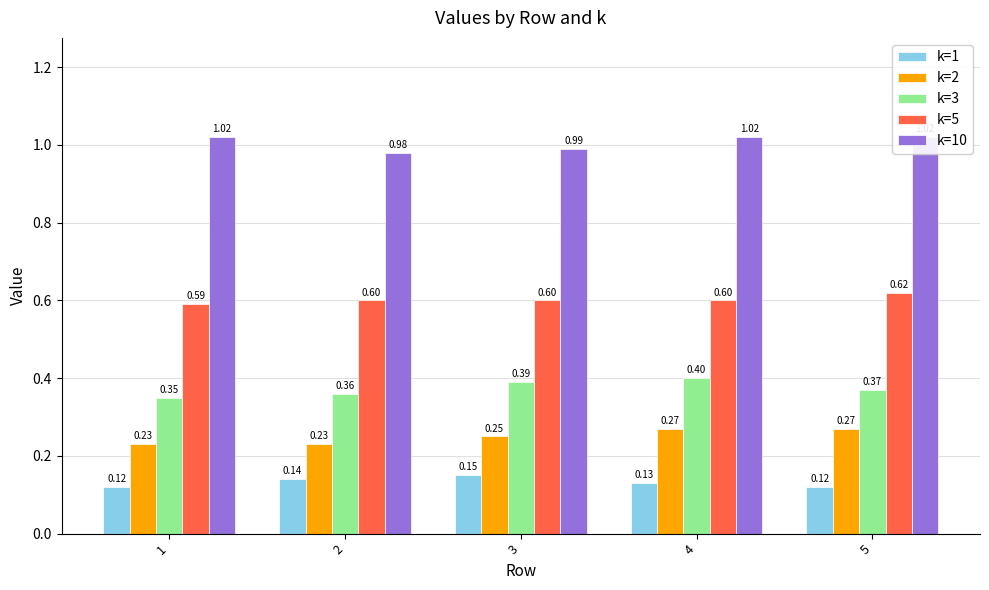

Is the value of k=10 at 3 greater than the value of k=5 at 1?

Yes